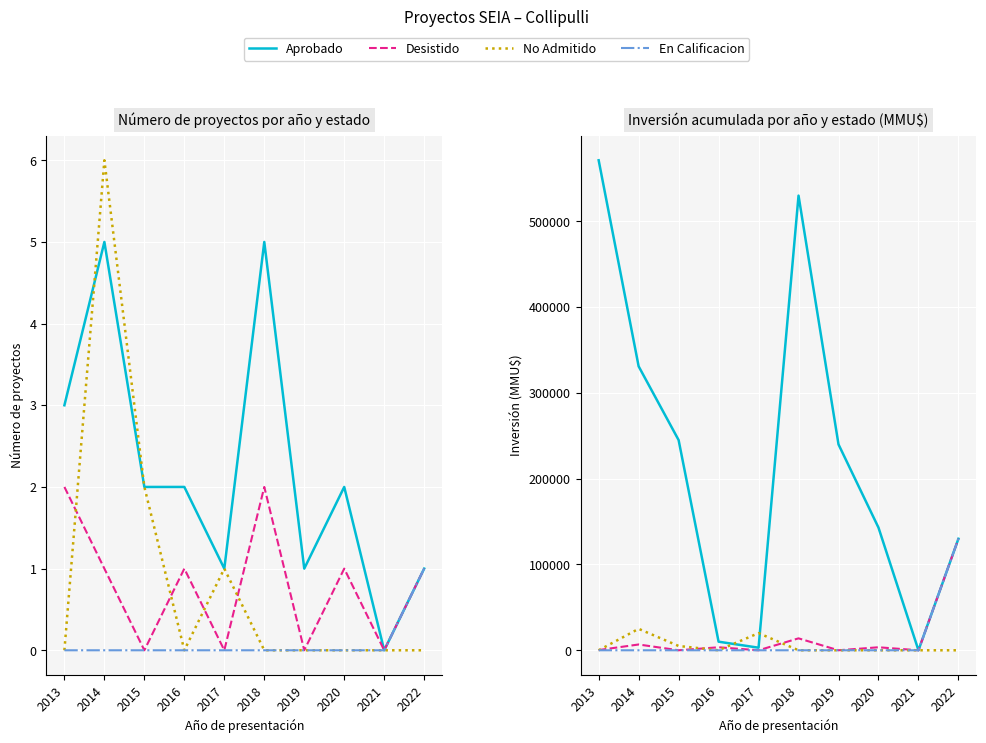

How many lines are shown in the chart?

4